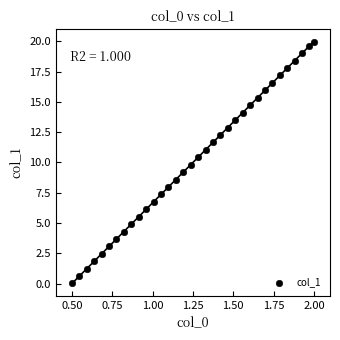

What is the range of Y values (max minus min)?

19.9